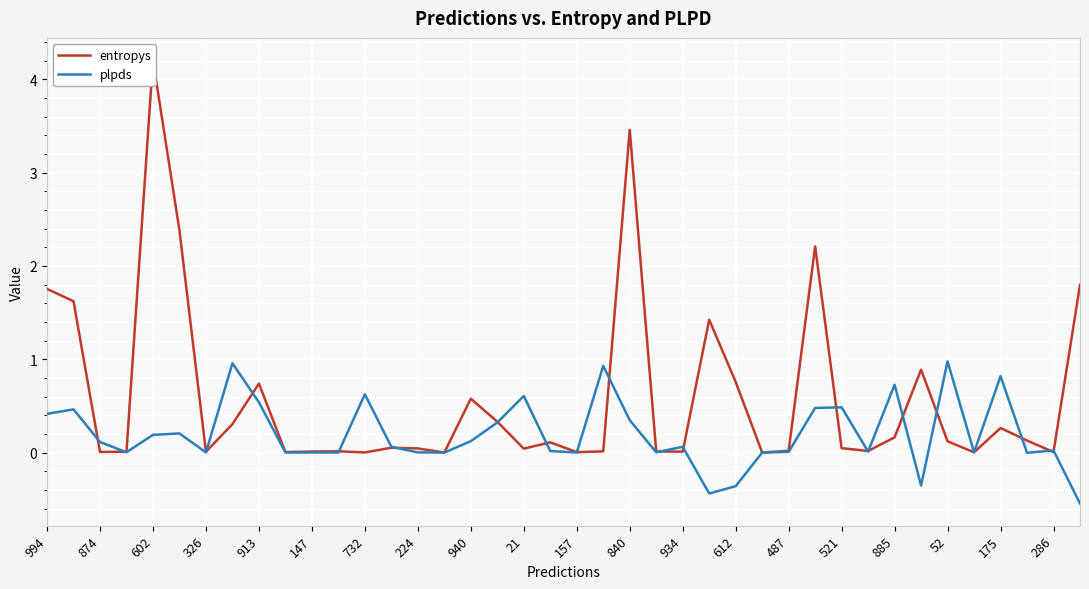

In entropys, how many points are higher than both neighbors (excluding endpoints)?

11